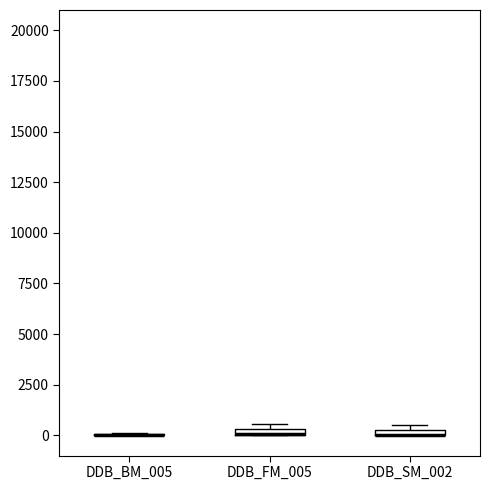

Where is the upper edge of the box for DDB_SM_002 on the y-axis? The values are not printed on the chart, so give them approximately, as read against the axis.

500